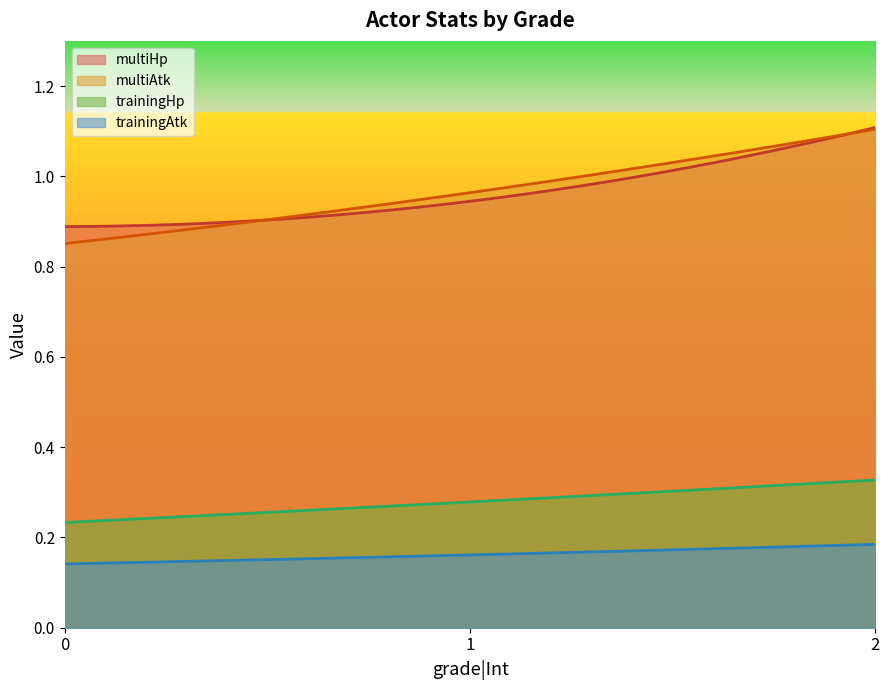

At which label does trainingAtk reach its peak?

2